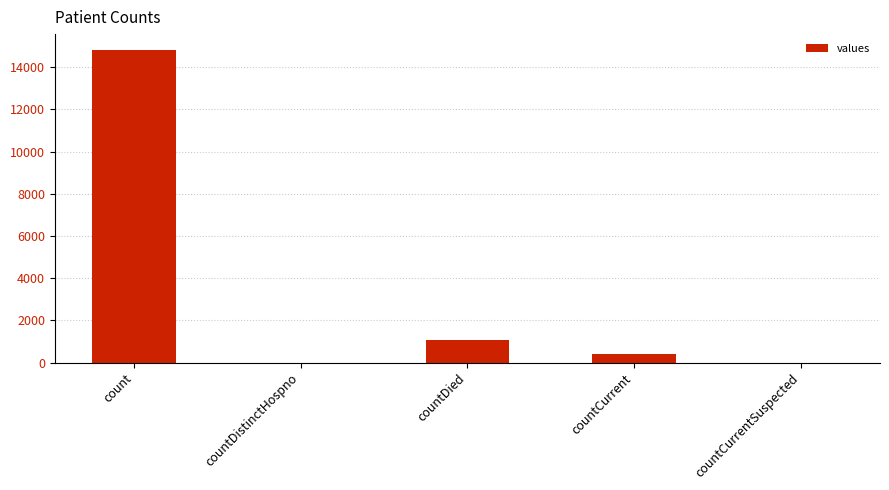

What is the change in value from countDistinctHospno to countDied?

+1054